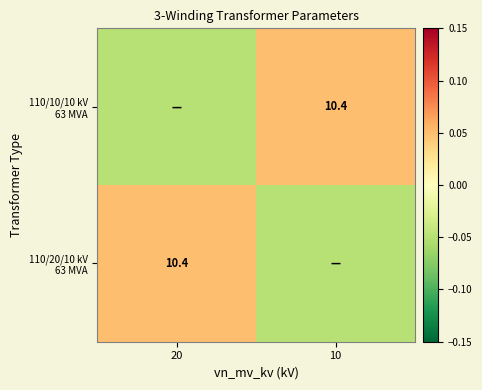

List the series in order of their peak value, lowest first.

110/20/10 kV 63 MVA, 110/10/10 kV 63 MVA